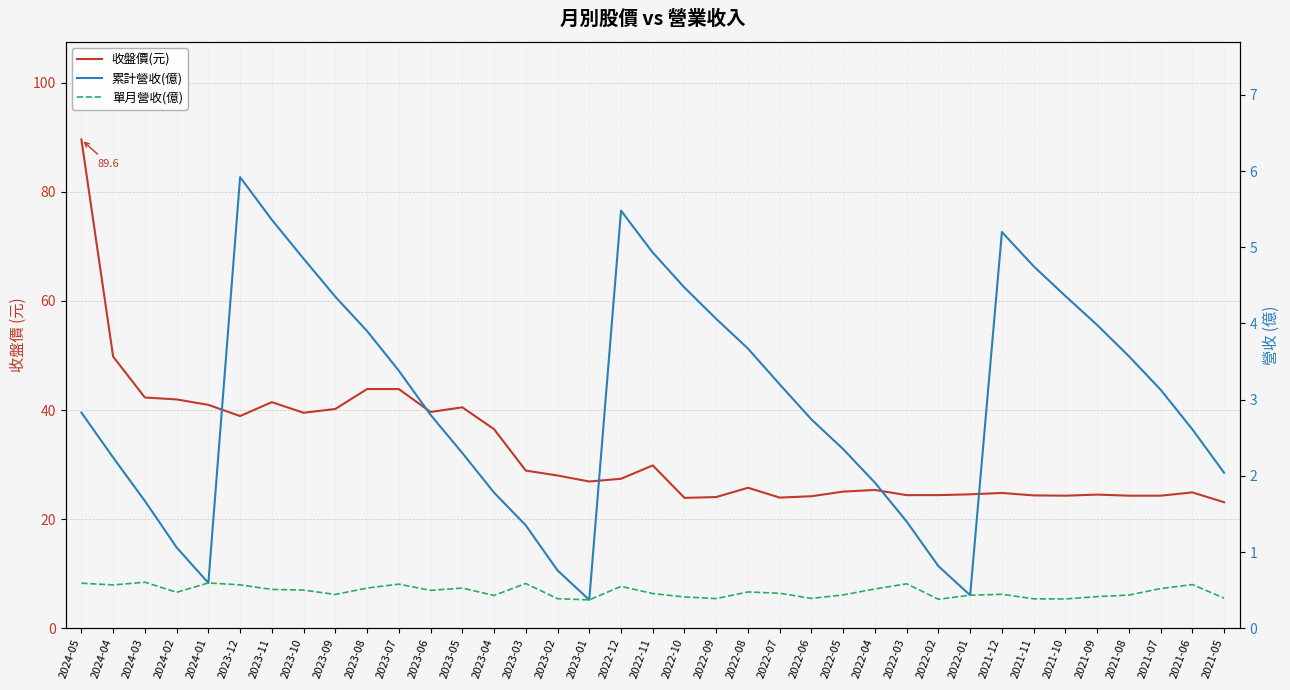

What is the difference between the maximum and minimum values in the 累計營收(億) series?

5.5